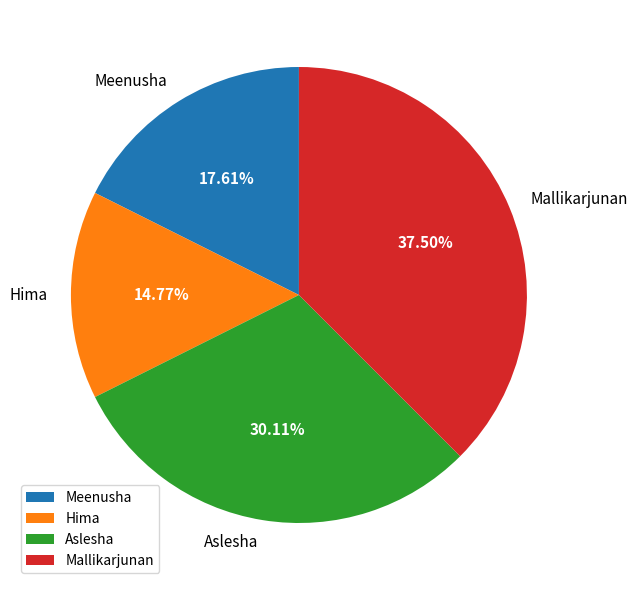

Is there any slice that represents more than half of the pie?

No